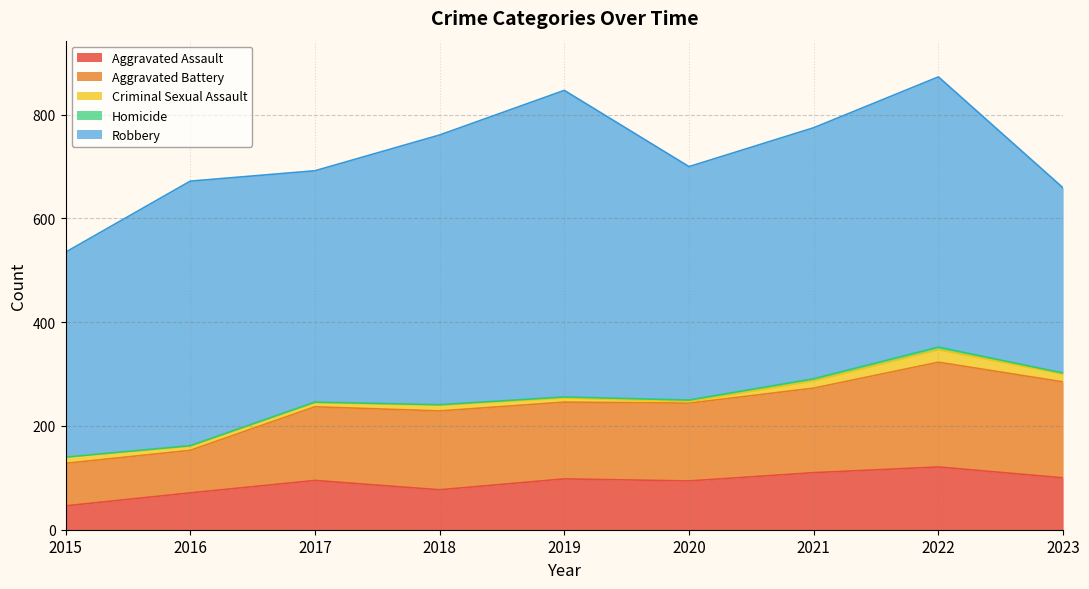

True or false: Criminal Sexual Assault and Aggravated Battery cross at least once.

False